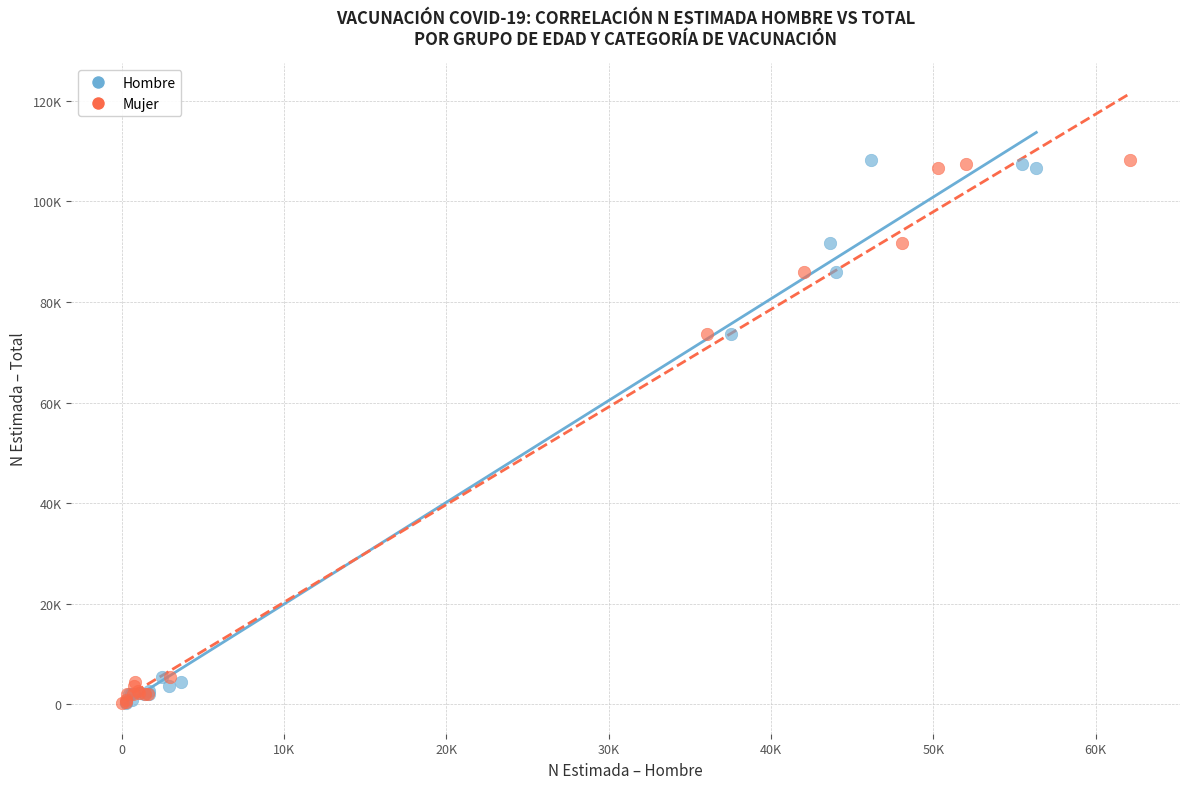

What are all the series names shown in the legend?

Hombre, Mujer